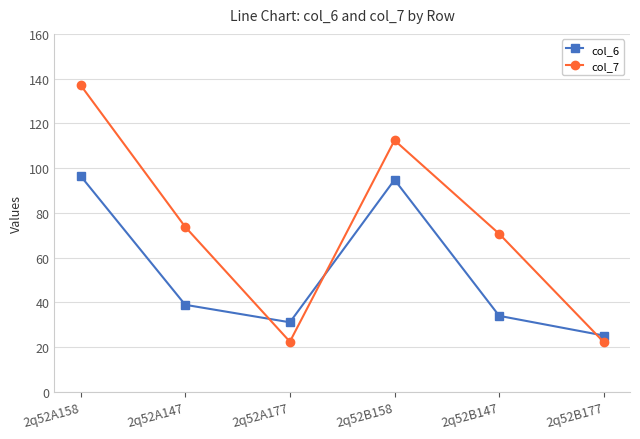

True or false: col_7 has more than 2 interior local peaks.

False